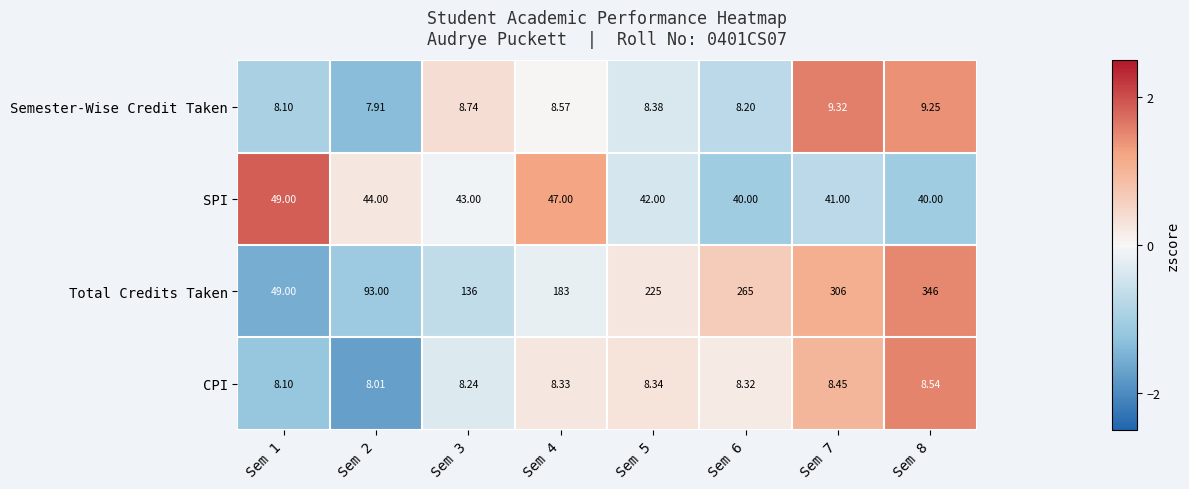

Is the value of SPI at Sem 8 greater than the value of Semester-Wise Credit Taken at Sem 7?

Yes